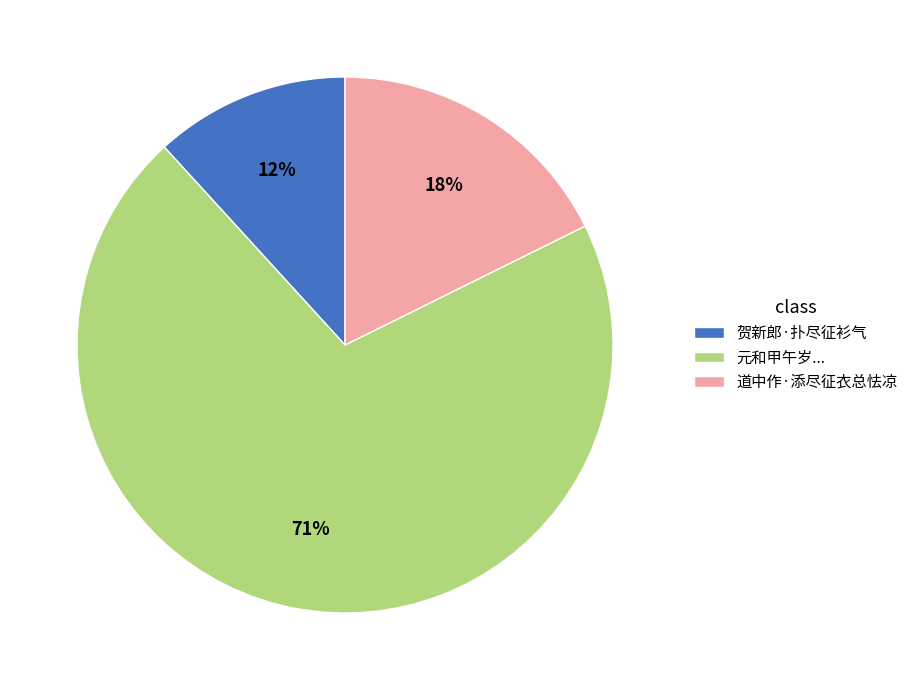

To the nearest percent, what is the average slice percentage?

33%